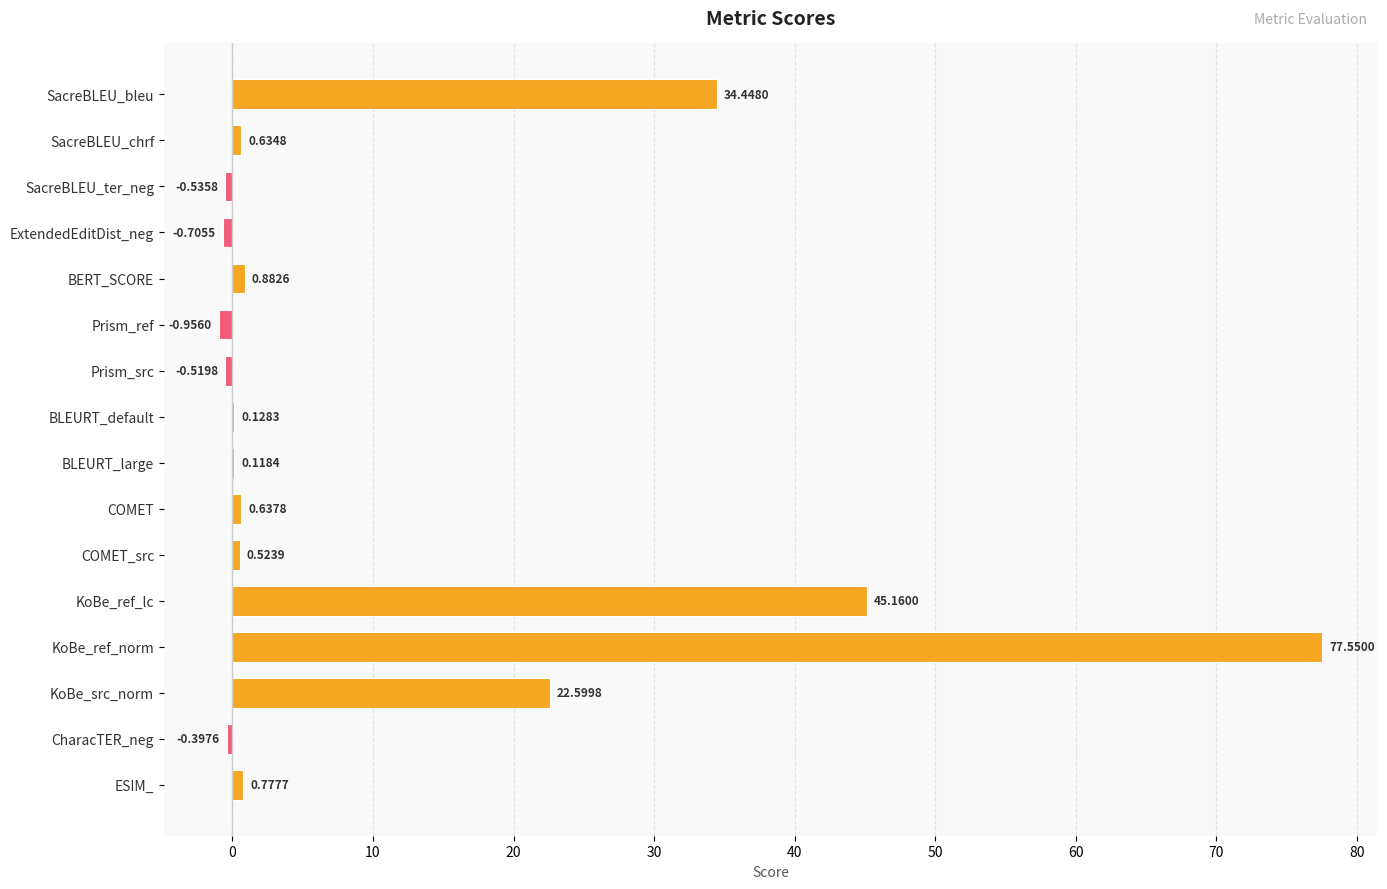

What is the sum of all values?

180.3